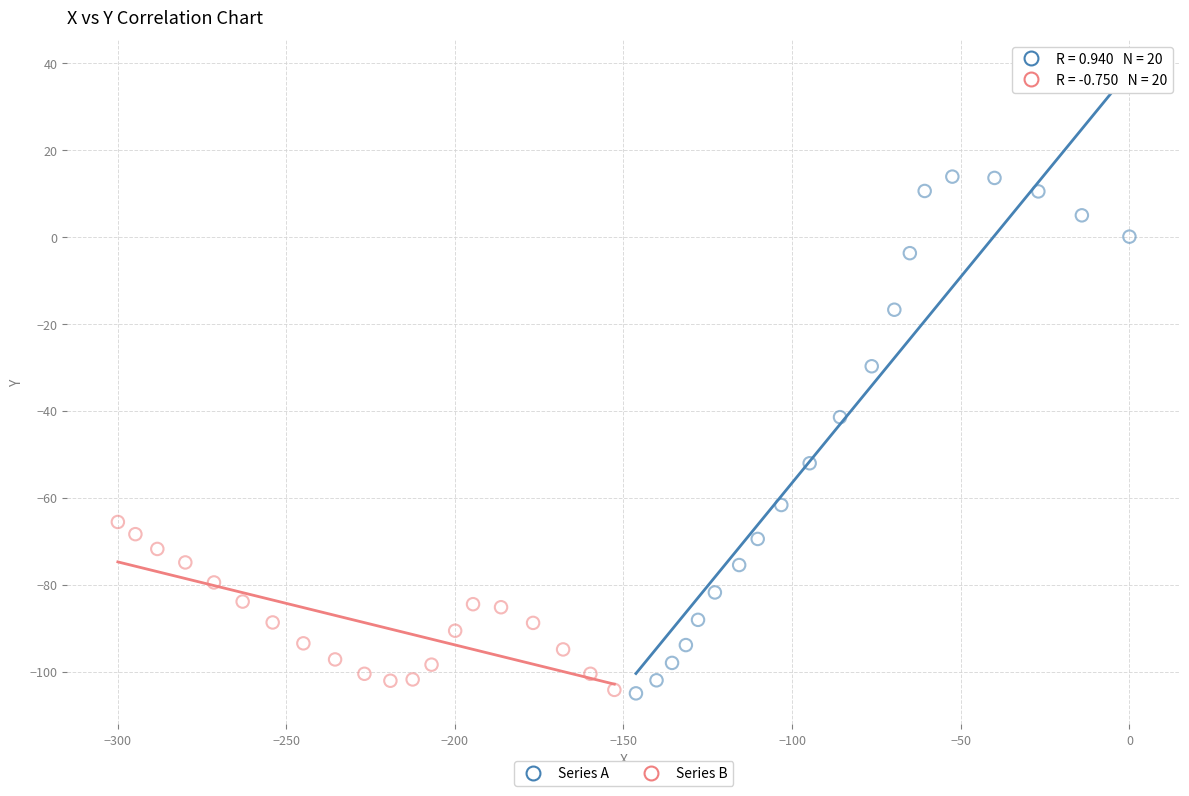

Which series contains the highest Y value?

Series A